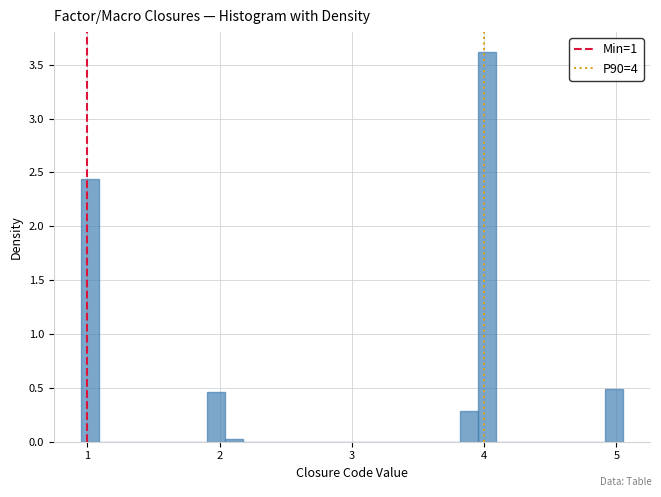

Around what value on the x-axis is the tallest bar? Give the approximate position of its centre, as read against the axis.

4.0